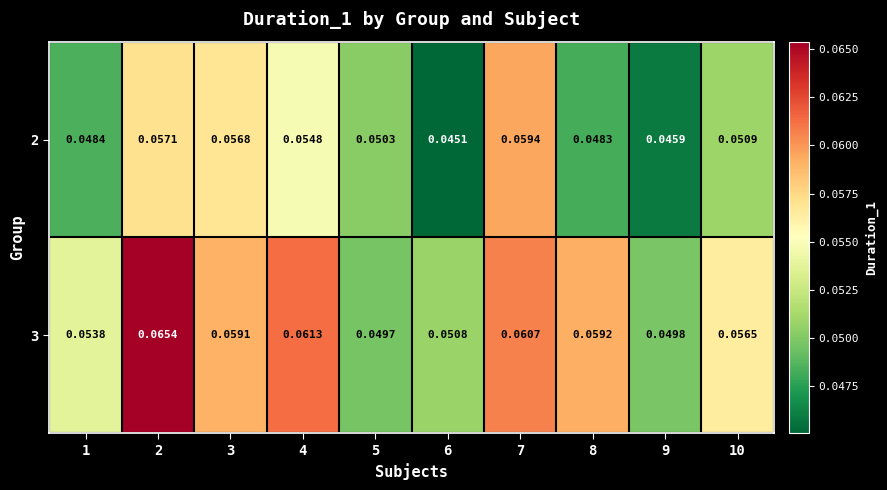

At how many categories does at least one series exceed 0?

10